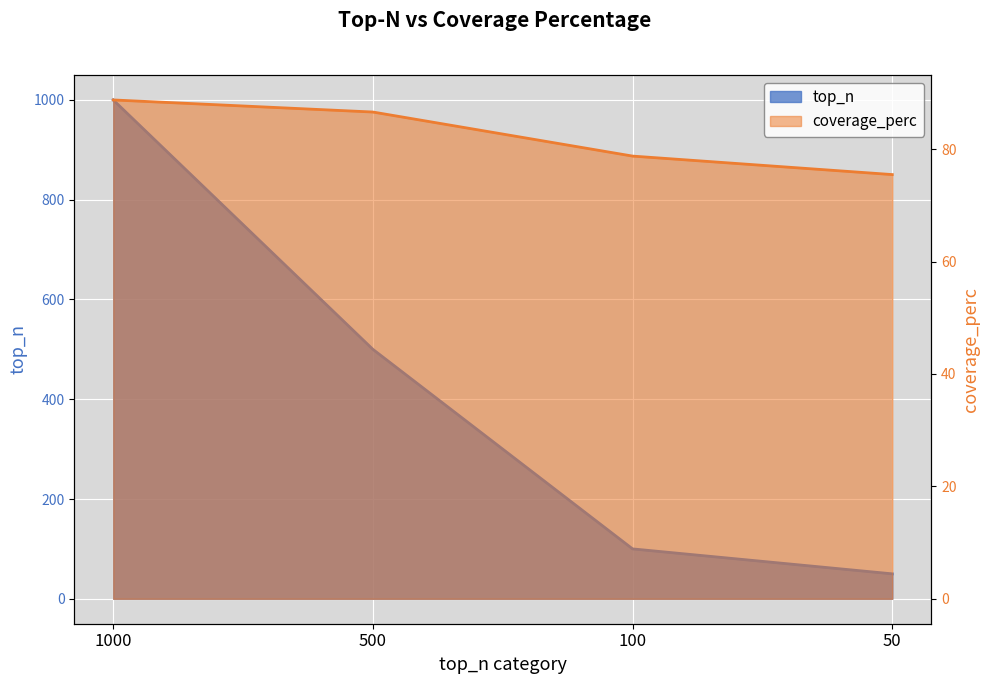

Which category has the lowest value in the coverage_perc series?

50